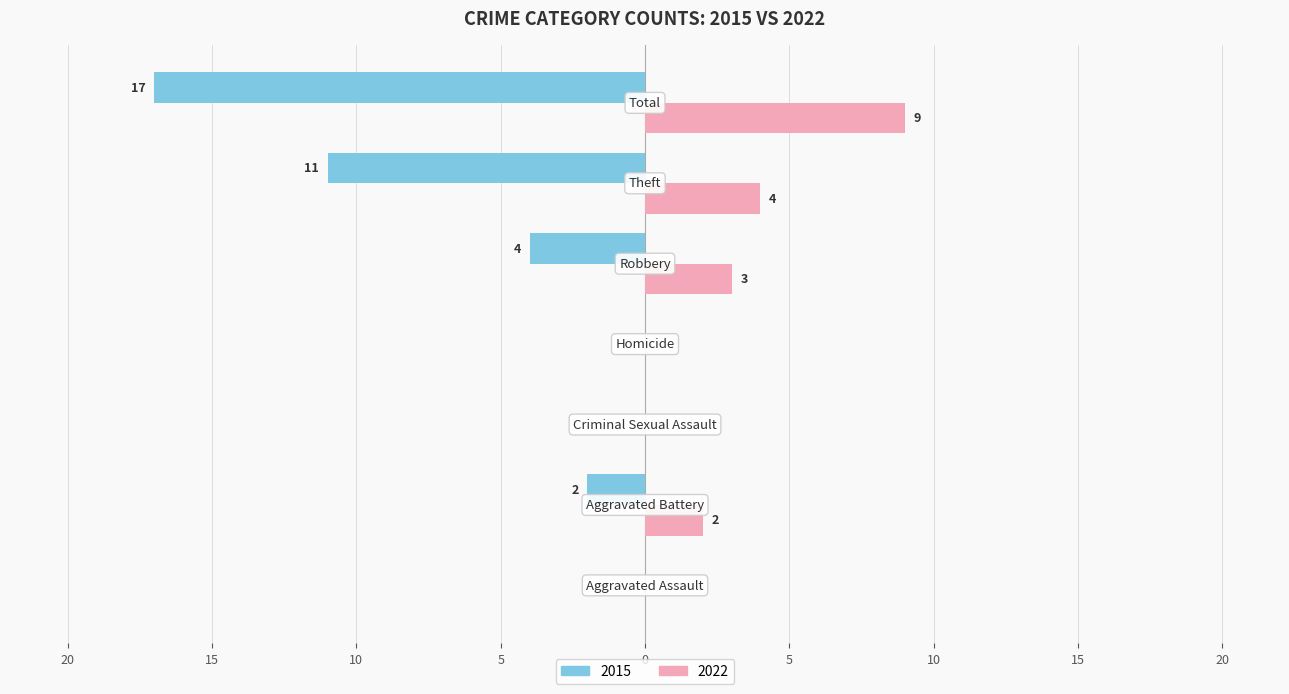

What is the label of the 2nd bar from the right?

Theft